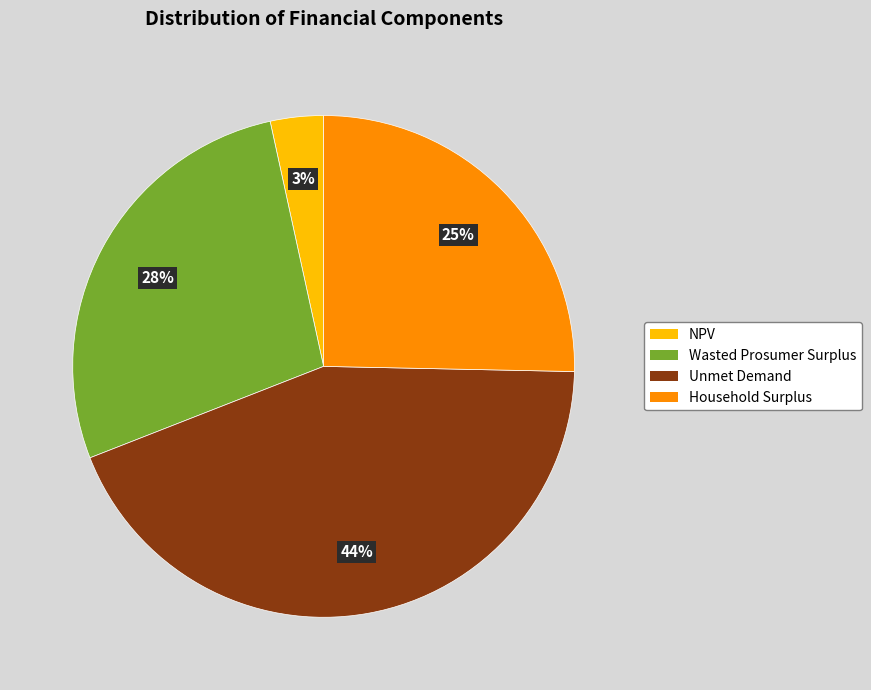

To the nearest percent, what portion does Household Surplus represent?

25%